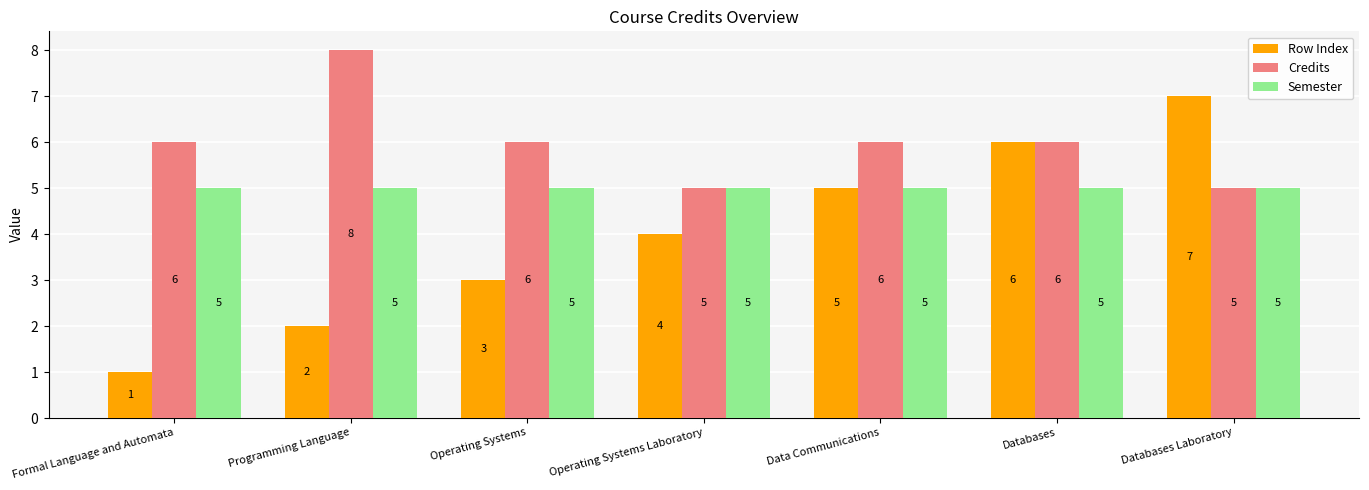

At which label does Row Index reach its peak?

Databases Laboratory